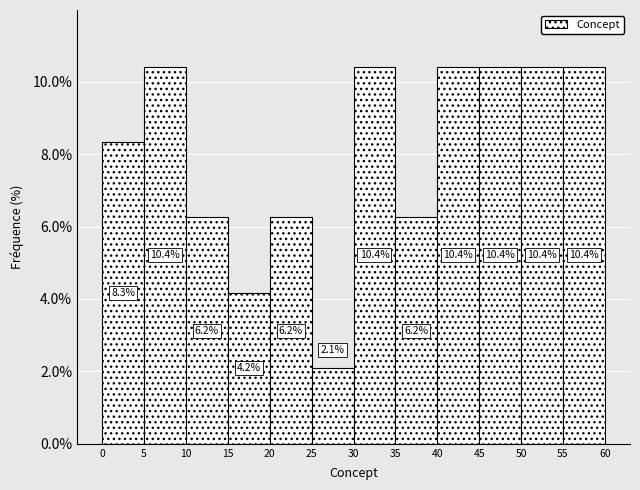

Reading left to right, list every bar in this chart as the range it spans on the x-axis followed by its height.

0 to 5: 8.3
5 to 10: 10.4
10 to 15: 6.2
15 to 20: 4.2
20 to 25: 6.2
25 to 30: 2.1
30 to 35: 10.4
35 to 40: 6.2
40 to 45: 10.4
45 to 50: 10.4
50 to 55: 10.4
55 to 60: 10.4